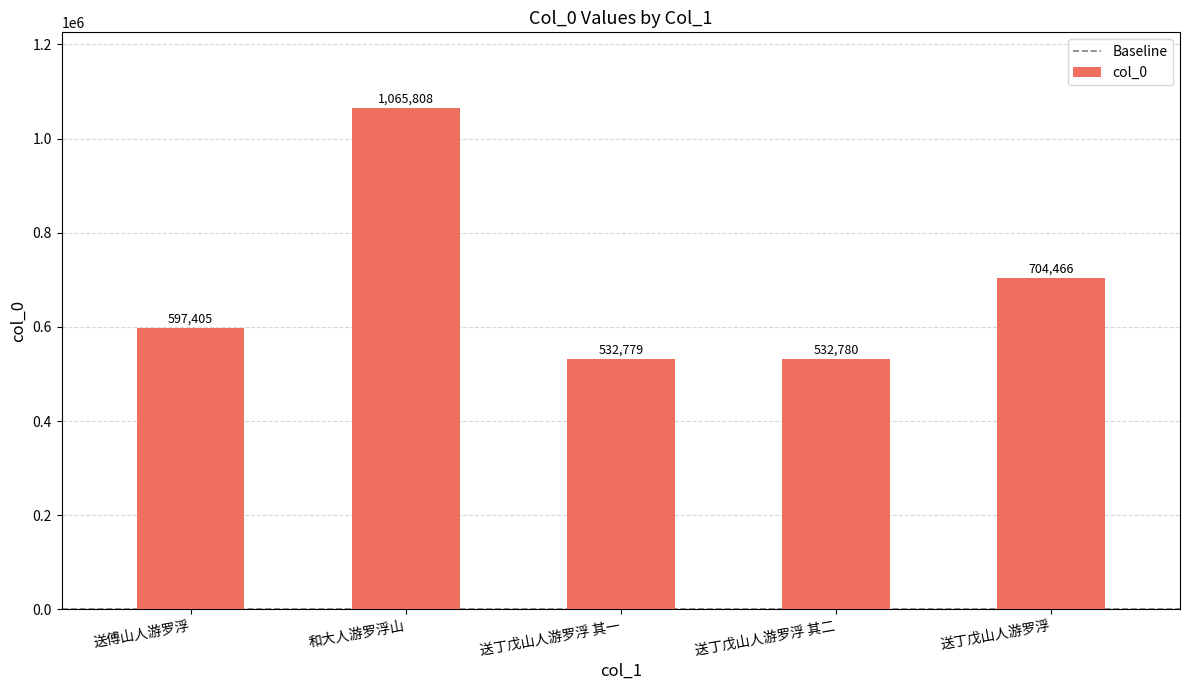

What is the ratio of the value at 和大人游罗浮山 to the value at 送丁戊山人游罗浮?

1.5